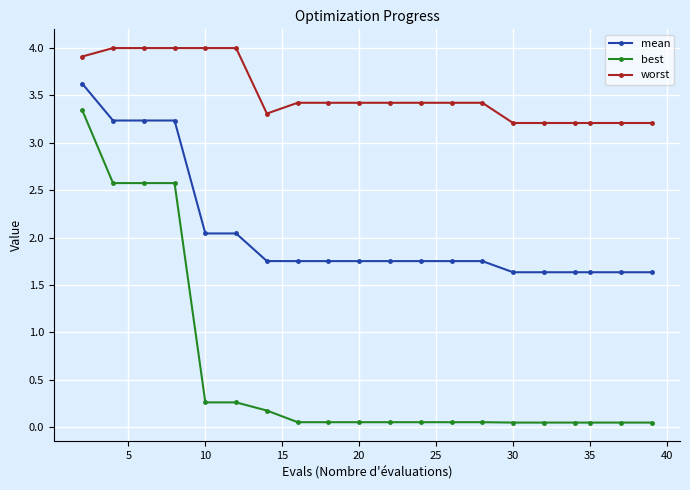

Which series has the largest range (max minus min)?

best